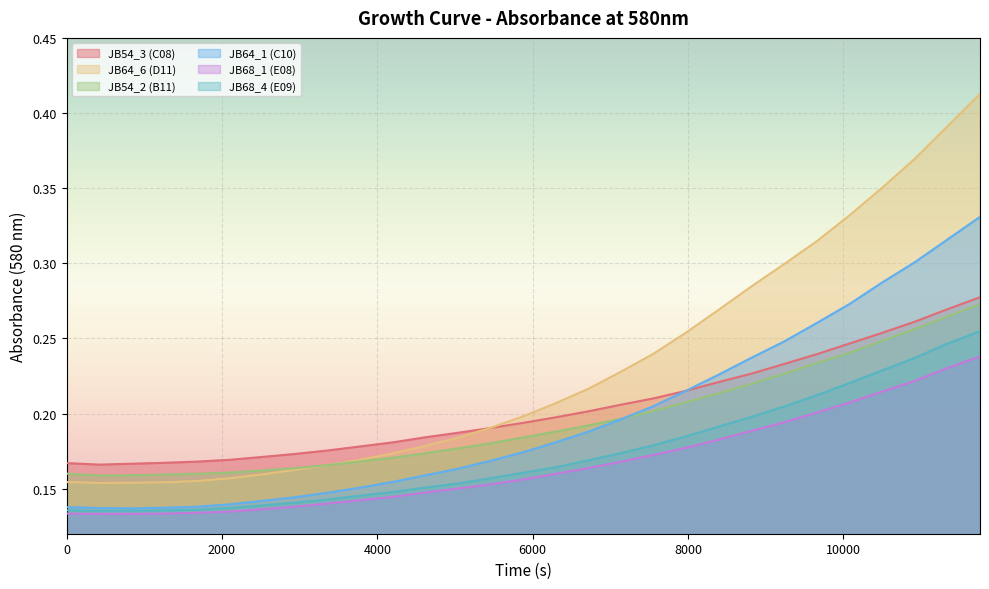

Reading left to right, what are all the values shown in this chart?

JB54_3 (C08): 0=0.2	420=0.2	840=0.2	1260=0.2	1680=0.2	2100=0.2	2520=0.2	2940=0.2	3360=0.2	3780=0.2	4200=0.2	4620=0.2	5040=0.2	5460=0.2	5880=0.2	6300=0.2	6720=0.2	7140=0.2	7560=0.2	7980=0.2	8400=0.2	8820=0.2	9240=0.2	9660=0.2	10080=0.2	10500=0.3	10920=0.3	11340=0.3	11760=0.3
JB64_6 (D11): 0=0.2	420=0.2	840=0.2	1260=0.2	1680=0.2	2100=0.2	2520=0.2	2940=0.2	3360=0.2	3780=0.2	4200=0.2	4620=0.2	5040=0.2	5460=0.2	5880=0.2	6300=0.2	6720=0.2	7140=0.2	7560=0.2	7980=0.3	8400=0.3	8820=0.3	9240=0.3	9660=0.3	10080=0.3	10500=0.4	10920=0.4	11340=0.4	11760=0.4
JB54_2 (B11): 0=0.2	420=0.2	840=0.2	1260=0.2	1680=0.2	2100=0.2	2520=0.2	2940=0.2	3360=0.2	3780=0.2	4200=0.2	4620=0.2	5040=0.2	5460=0.2	5880=0.2	6300=0.2	6720=0.2	7140=0.2	7560=0.2	7980=0.2	8400=0.2	8820=0.2	9240=0.2	9660=0.2	10080=0.2	10500=0.2	10920=0.3	11340=0.3	11760=0.3
JB64_1 (C10): 0=0.1	420=0.1	840=0.1	1260=0.1	1680=0.1	2100=0.1	2520=0.1	2940=0.1	3360=0.1	3780=0.2	4200=0.2	4620=0.2	5040=0.2	5460=0.2	5880=0.2	6300=0.2	6720=0.2	7140=0.2	7560=0.2	7980=0.2	8400=0.2	8820=0.2	9240=0.2	9660=0.3	10080=0.3	10500=0.3	10920=0.3	11340=0.3	11760=0.3
JB68_1 (E08): 0=0.1	420=0.1	840=0.1	1260=0.1	1680=0.1	2100=0.1	2520=0.1	2940=0.1	3360=0.1	3780=0.1	4200=0.1	4620=0.1	5040=0.2	5460=0.2	5880=0.2	6300=0.2	6720=0.2	7140=0.2	7560=0.2	7980=0.2	8400=0.2	8820=0.2	9240=0.2	9660=0.2	10080=0.2	10500=0.2	10920=0.2	11340=0.2	11760=0.2
JB68_4 (E09): 0=0.1	420=0.1	840=0.1	1260=0.1	1680=0.1	2100=0.1	2520=0.1	2940=0.1	3360=0.1	3780=0.1	4200=0.1	4620=0.2	5040=0.2	5460=0.2	5880=0.2	6300=0.2	6720=0.2	7140=0.2	7560=0.2	7980=0.2	8400=0.2	8820=0.2	9240=0.2	9660=0.2	10080=0.2	10500=0.2	10920=0.2	11340=0.2	11760=0.3